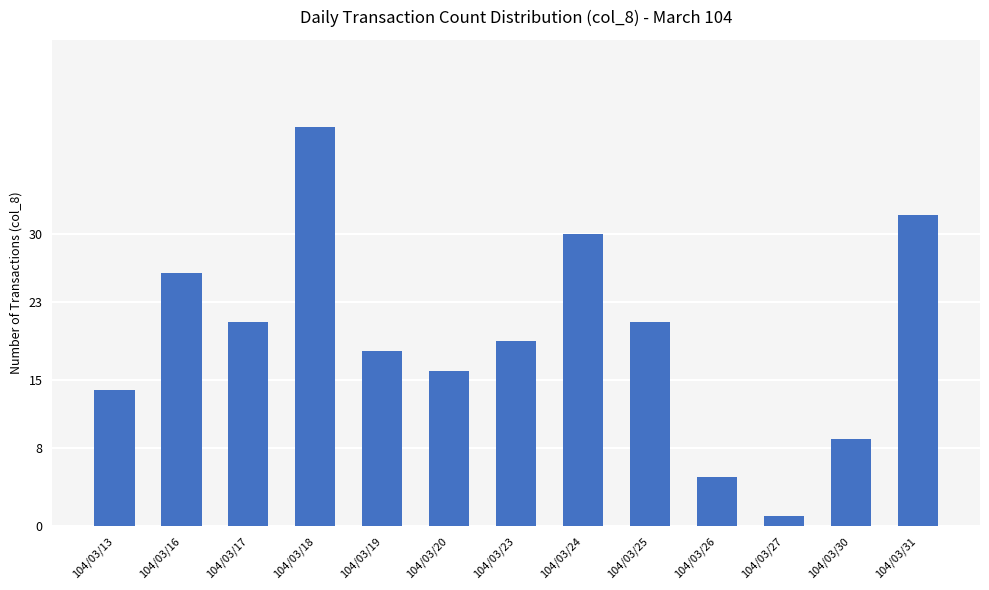

What is the change in value from 104/03/26 to 104/03/30?

+4